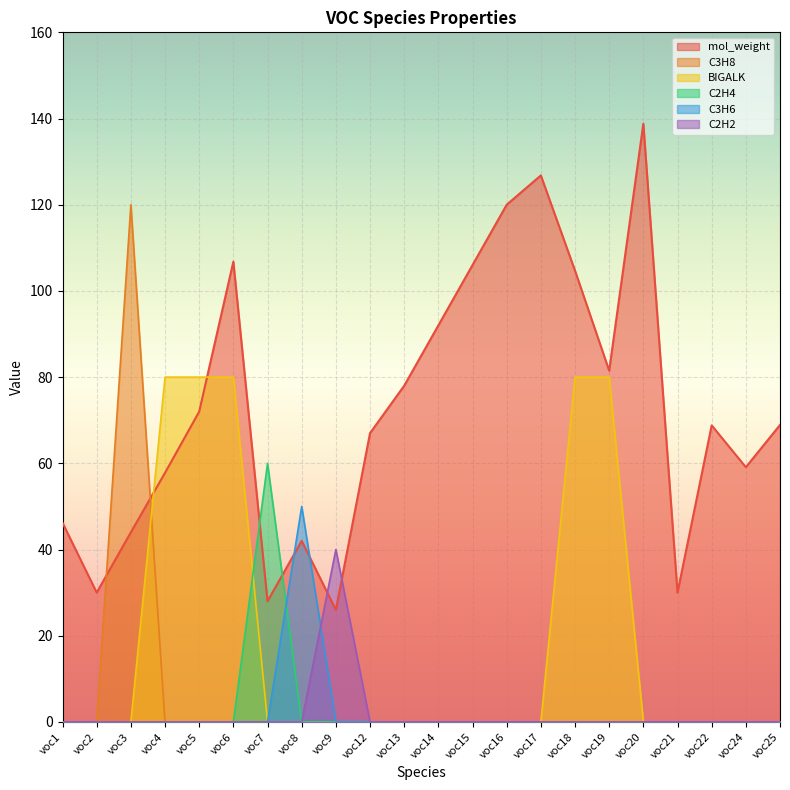

At which label does C2H2 reach its minimum?

voc1